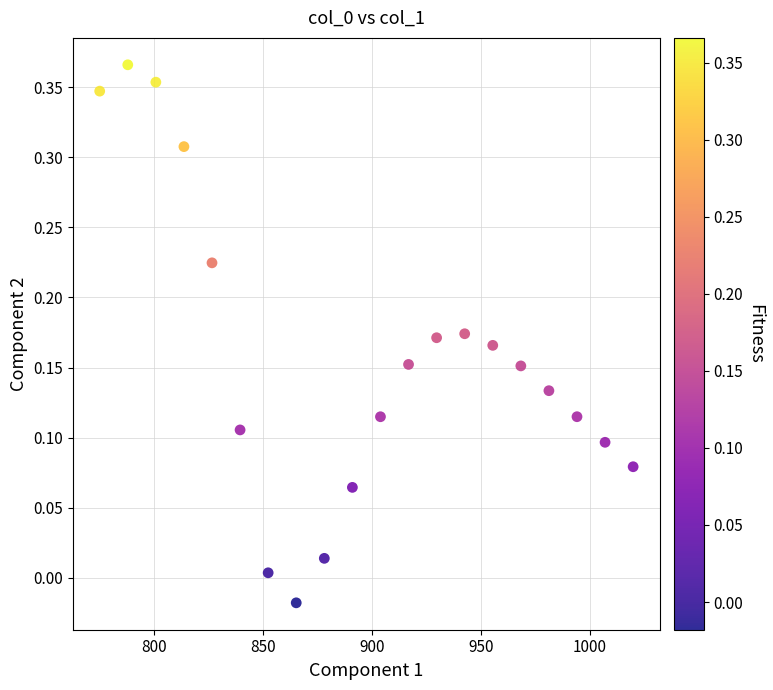

Count the number of points in this scatter plot.

20